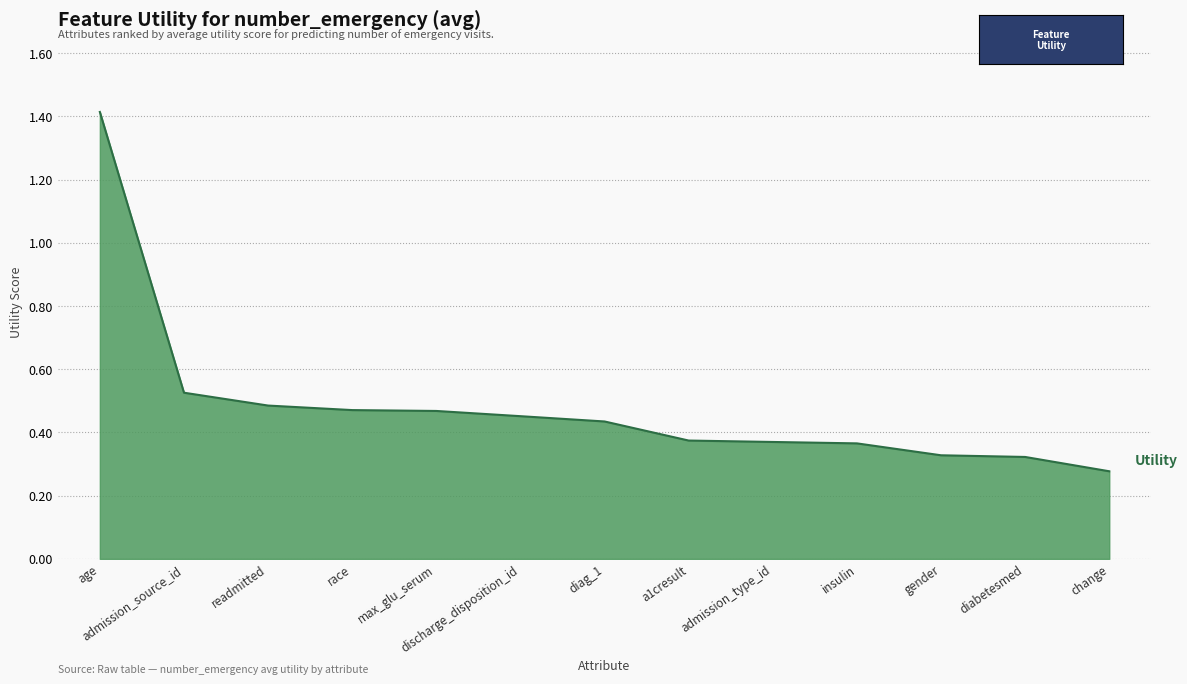

What is the difference between the maximum and minimum values?

1.1